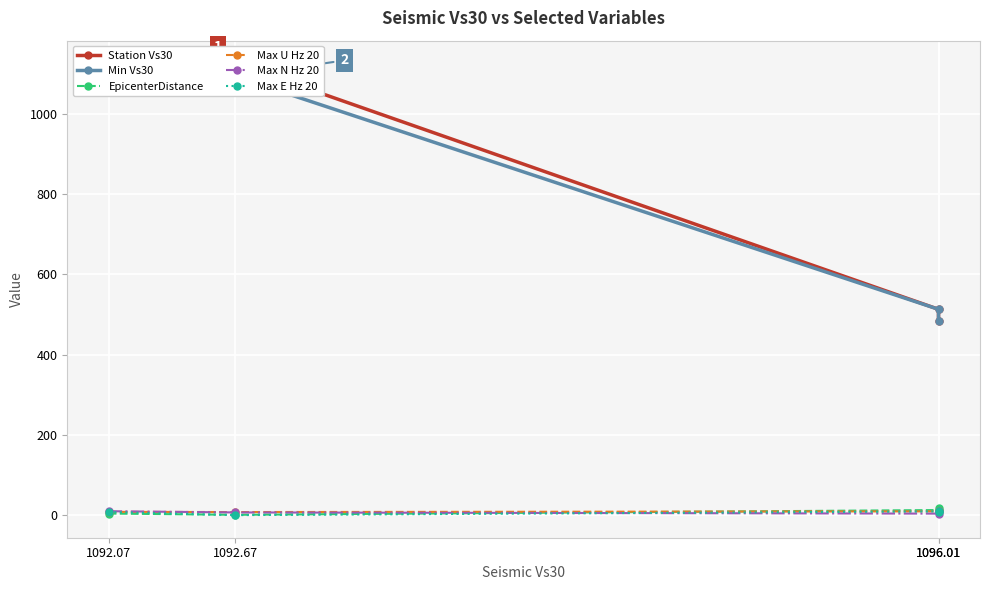

What is the approximate value of Min Vs30 at 1092.07?

1092.1